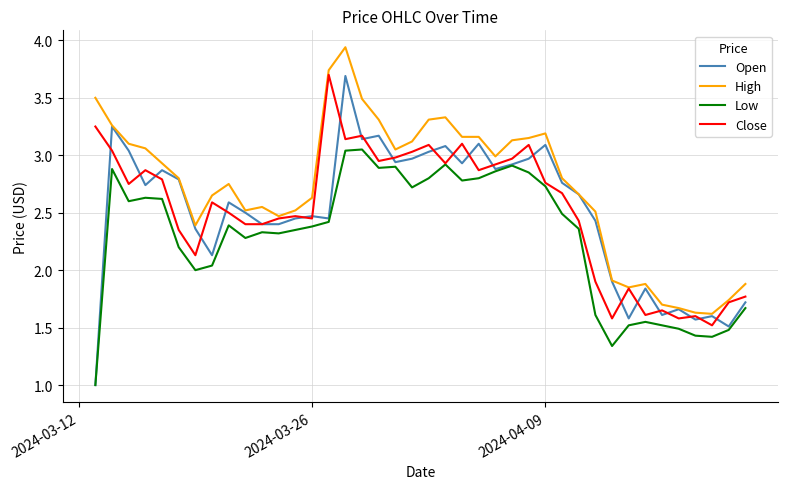

What is the sum of all Open values?

100.2